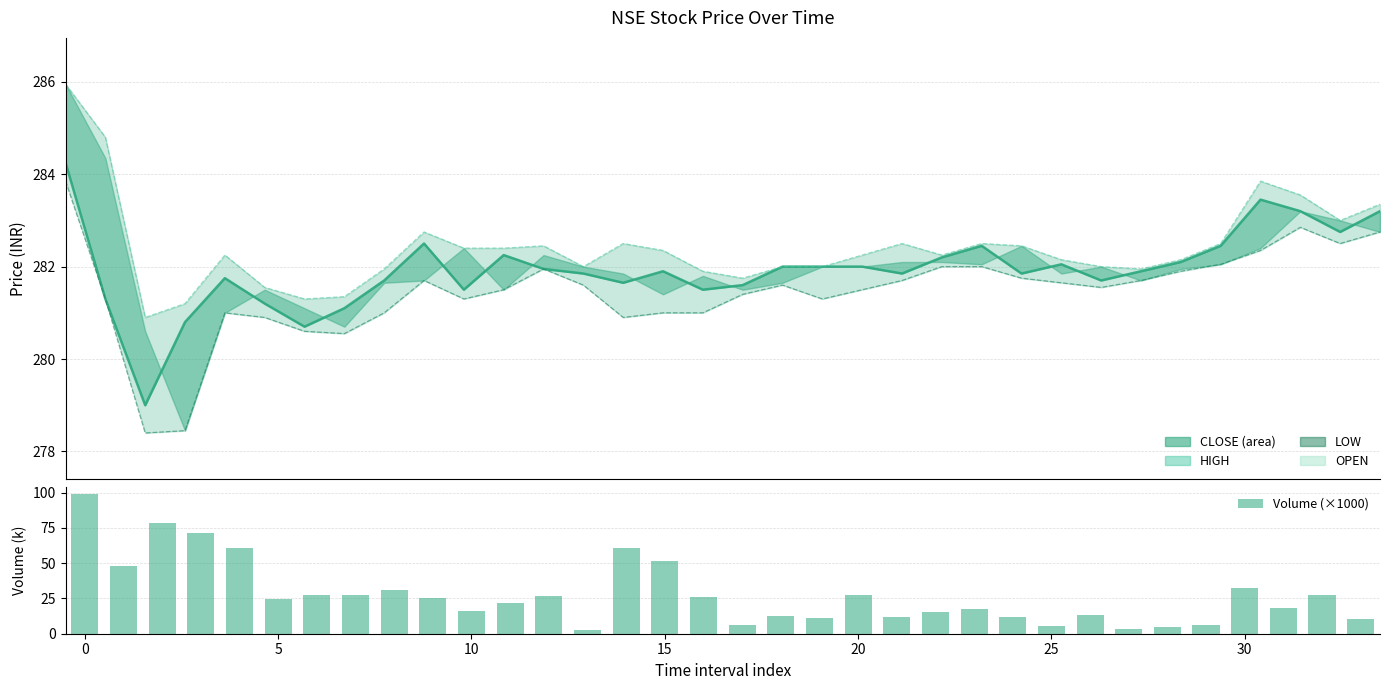

What is the difference between the second highest and second lowest values in the LOW series?

4.4